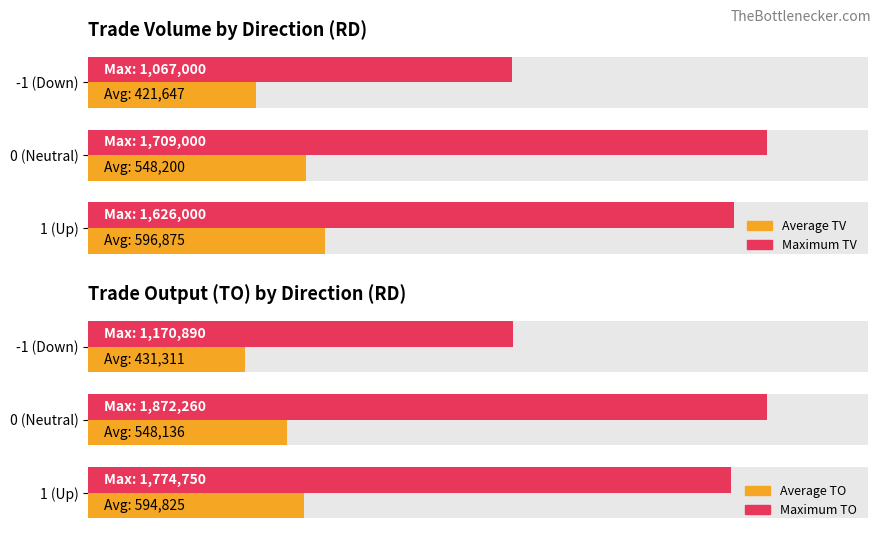

The value of Maximum TV at -1 (Down) is 626027.0. True or false?

False